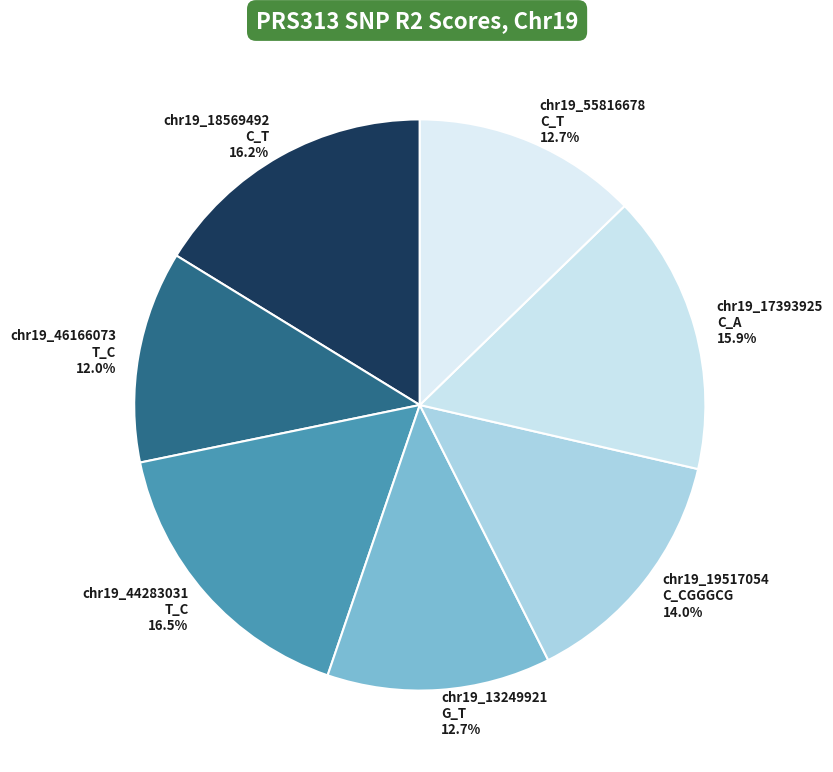

Between chr19_19517054 C_CGGGCG 14.0% and chr19_44283031 T_C 16.5%, which is larger?

chr19_44283031 T_C 16.5%